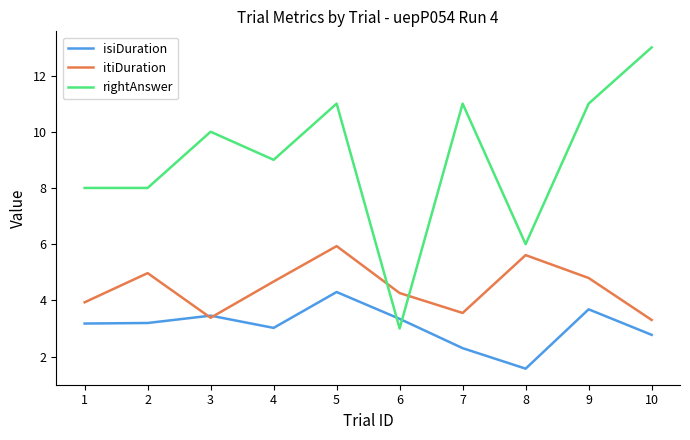

Which series has the largest total across all categories?

rightAnswer